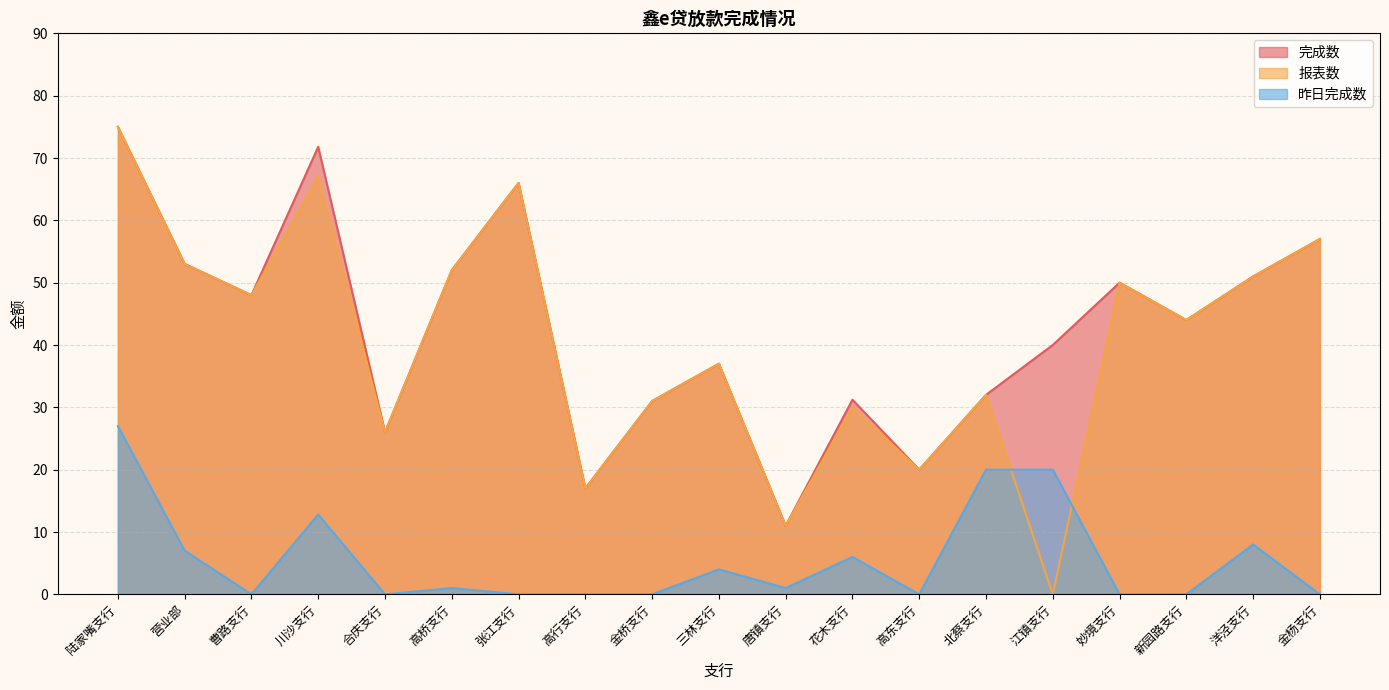

Is it true that 完成数 equals 30.8 at 陆家嘴支行?

False